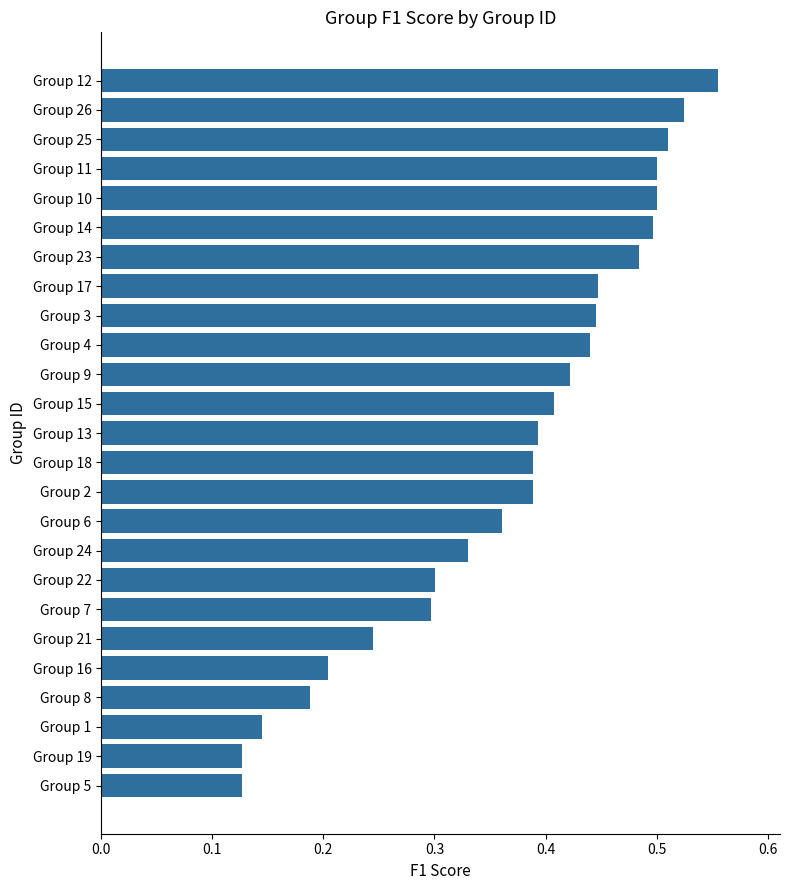

What is the sum of the values at Group 18 and Group 6?

0.8